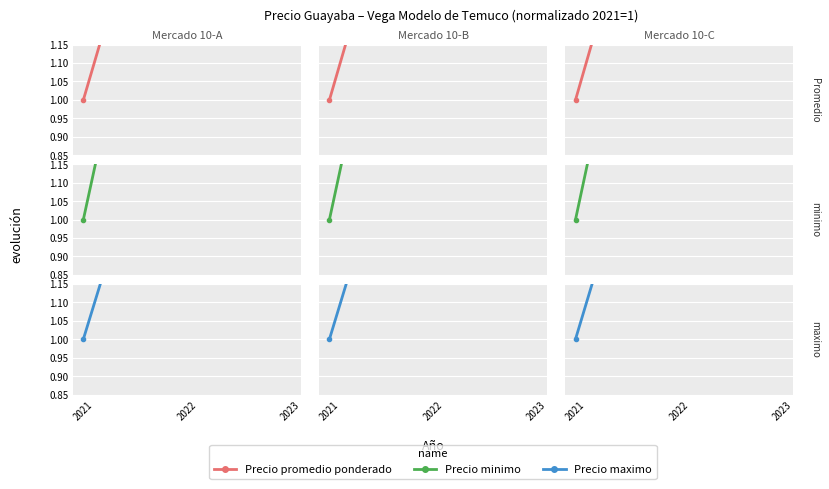

Which has a higher value, 2021 or 2023?

2023